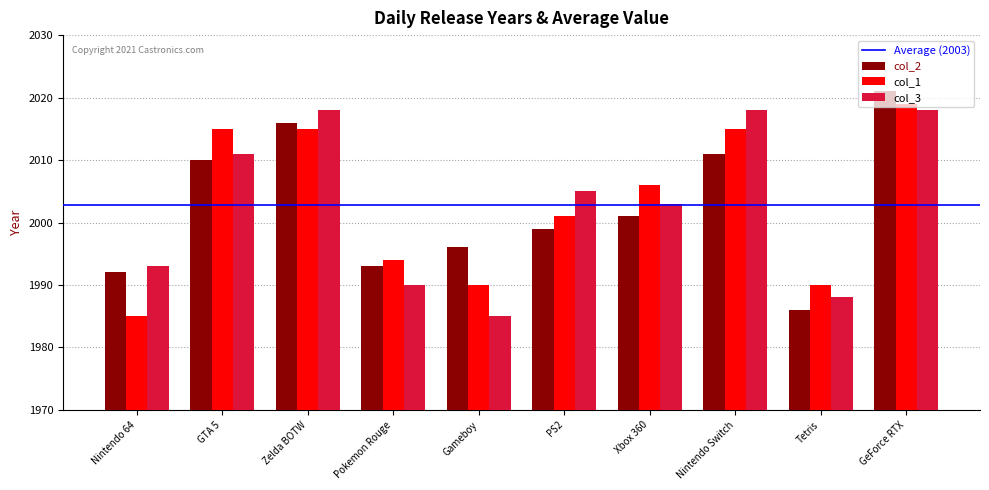

List the series in order of their peak value, highest first.

col_2, col_1, col_3